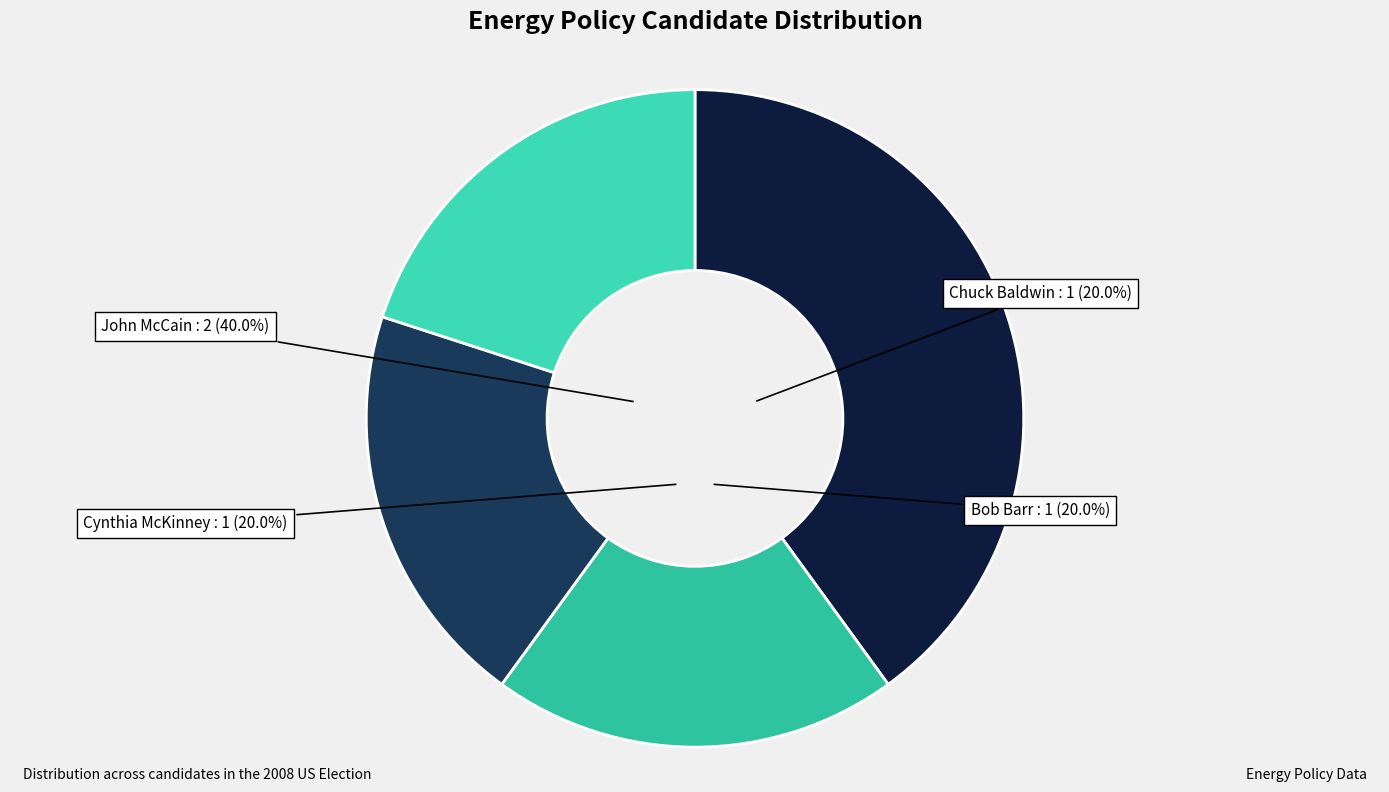

Rank the categories by value from highest to lowest.

John McCain, Chuck Baldwin, Bob Barr, Cynthia McKinney